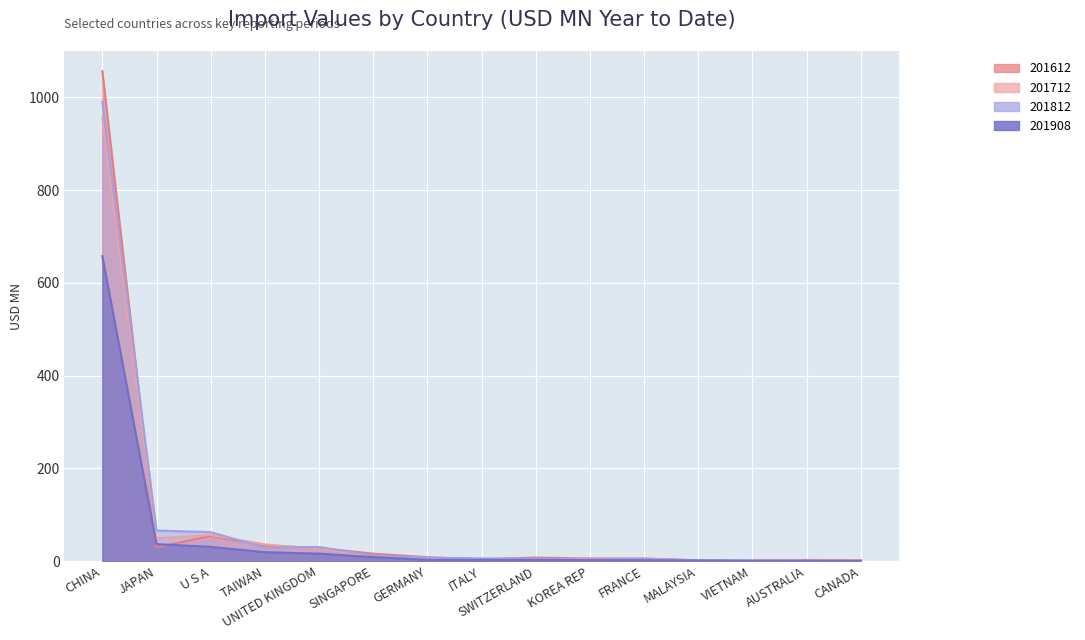

What is the difference between the second highest and second lowest values in the 201908 series?

36.0